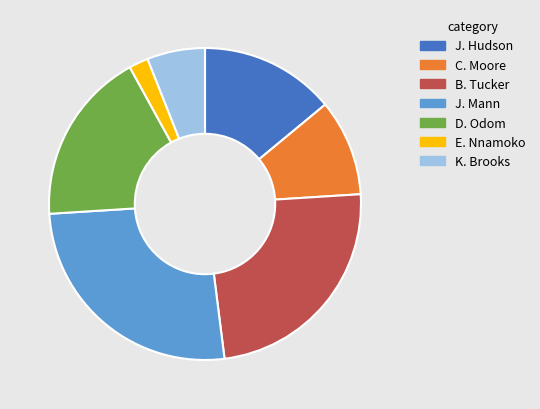

Which category has the smallest portion of the pie?

E. Nnamoko